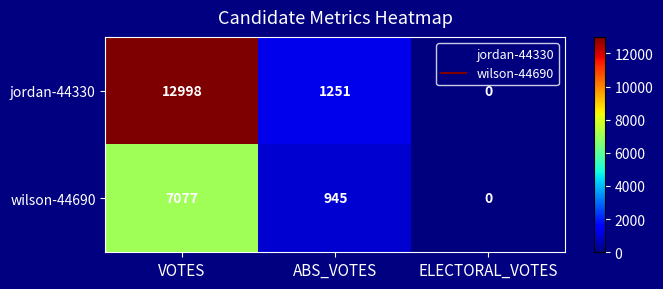

Reading left to right, transcribe all the data shown in this chart.

jordan-44330: 12998	1251	0
wilson-44690: 7077	945	0